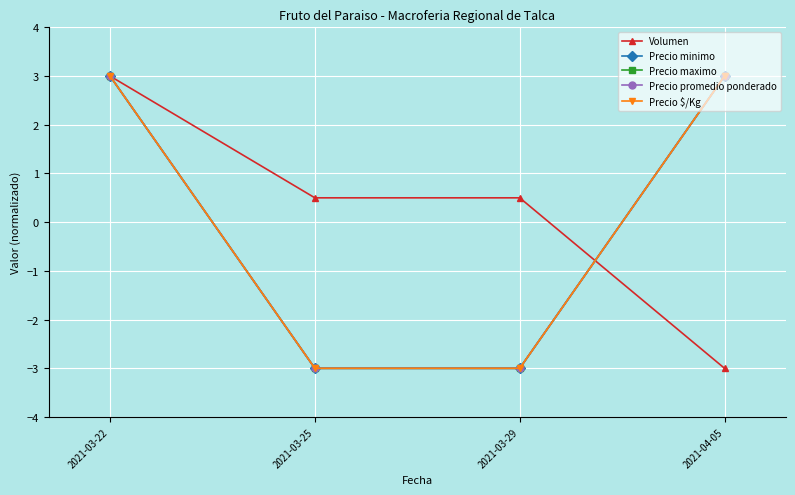

Where is Precio $/Kg nearest to the value 0?

2021-03-22